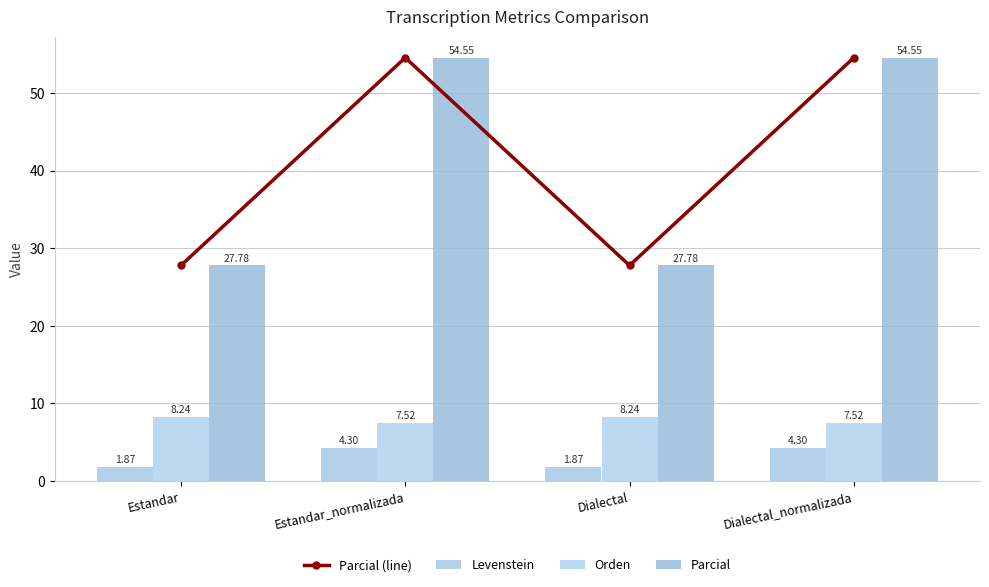

Which series has the widest spread of values?

Parcial (line)